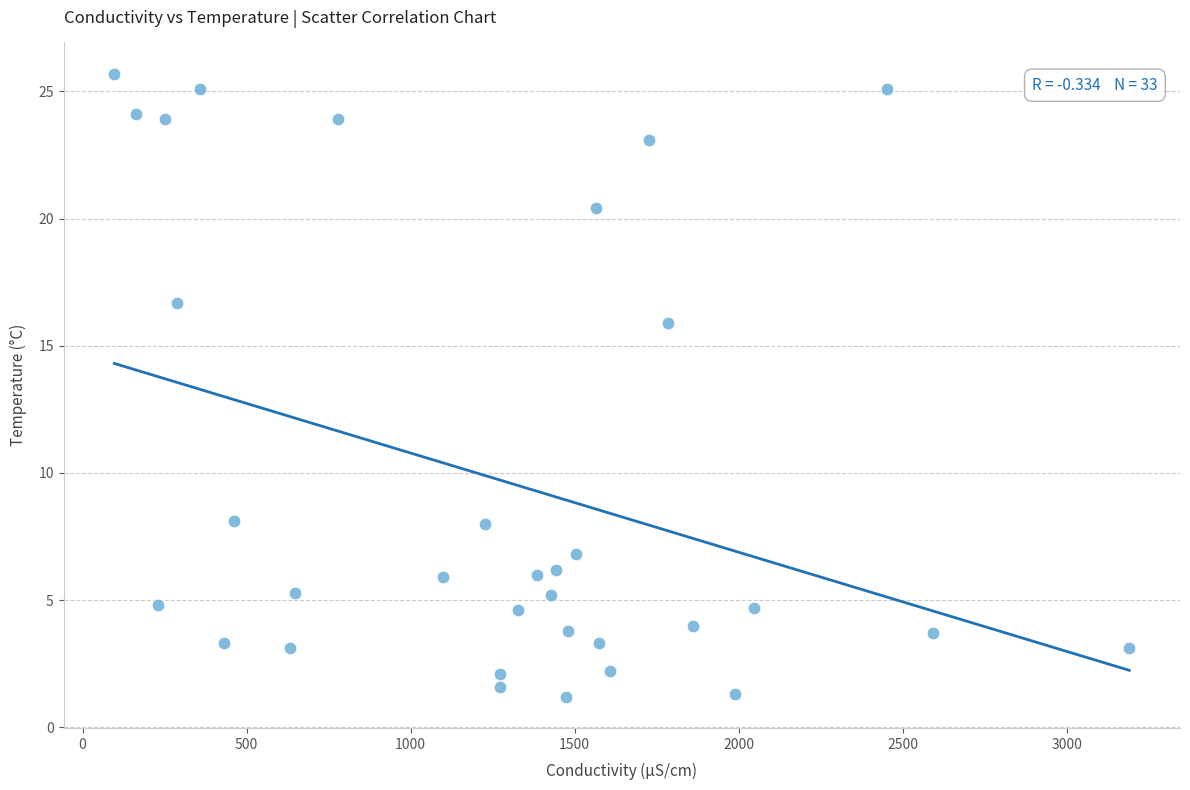

What is the range of X values (max minus min)?

3093.2